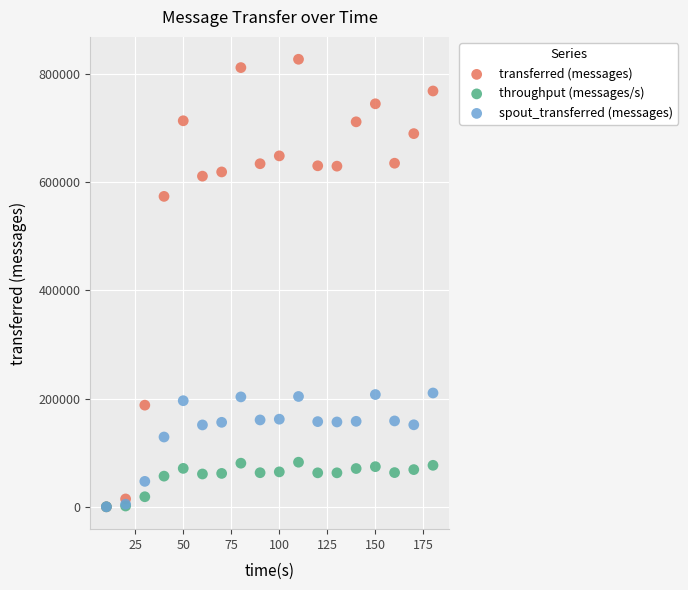

Across all series, what Y value is closest to 413310?

573360